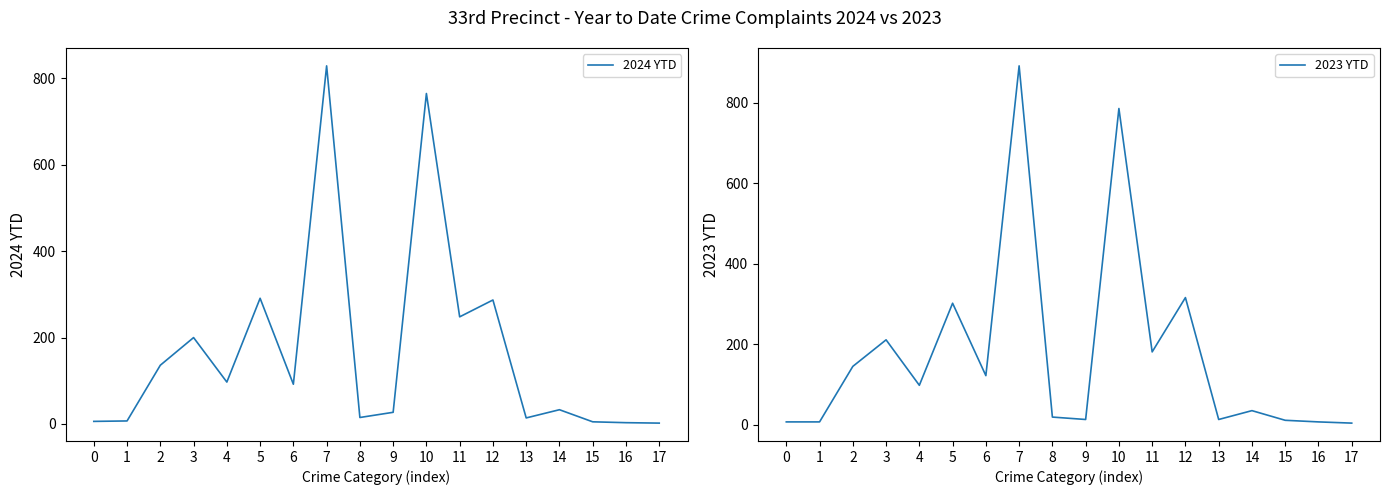

What is the difference between the 2023 YTD values at 1 and 12?

309